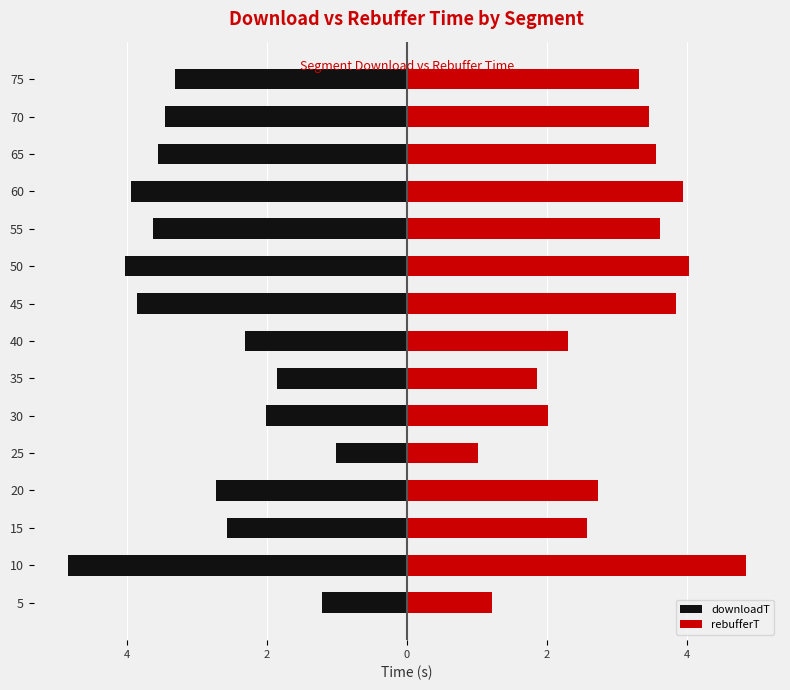

Is it true that downloadT equals -5.4 at 70?

False